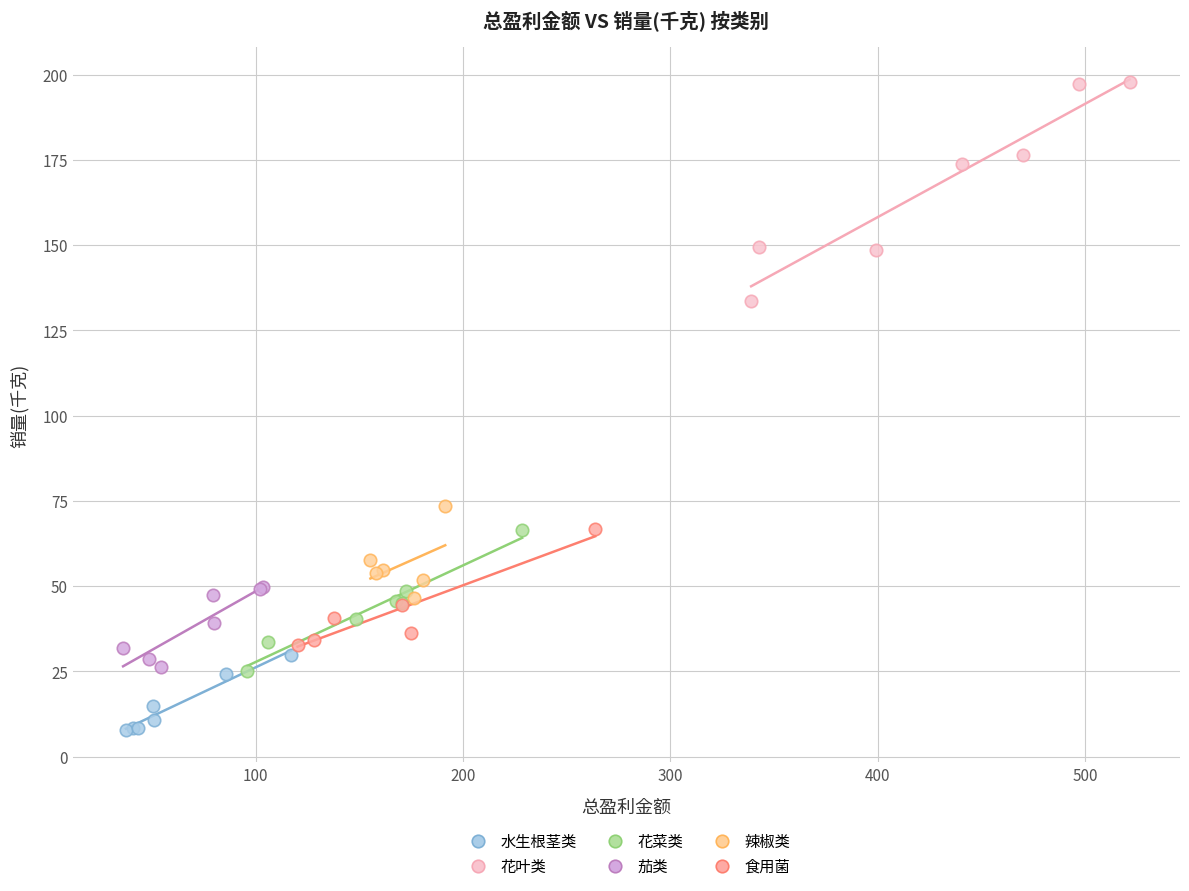

Which series has the largest Y range (max minus min)?

花叶类